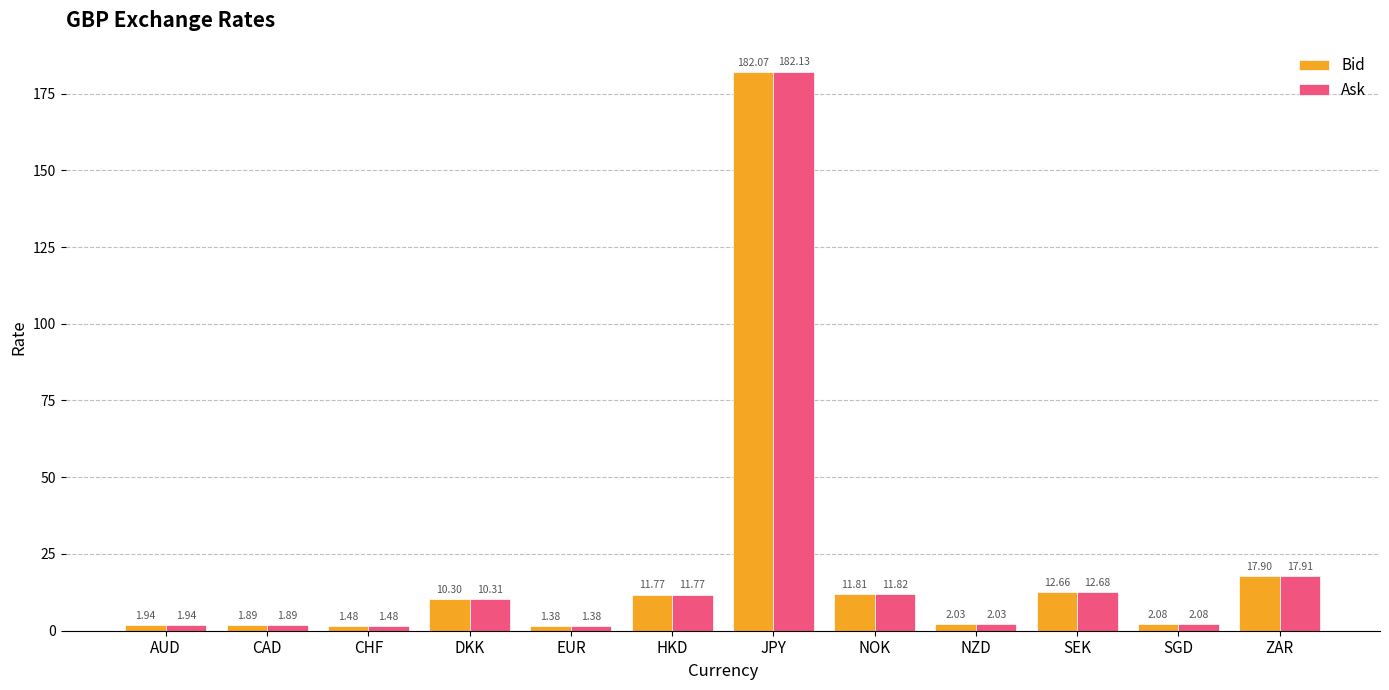

Is the value of Bid at NOK greater than the value of Ask at EUR?

Yes